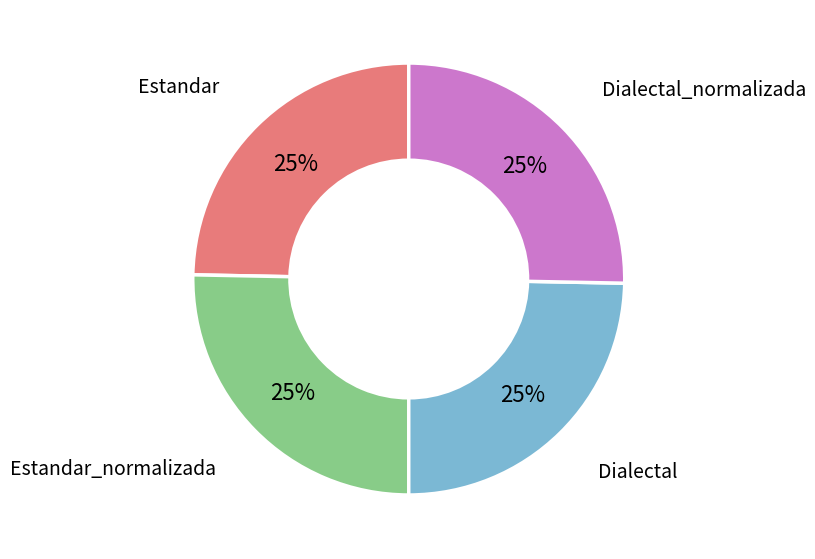

To the nearest percent, what is the average slice percentage?

25%